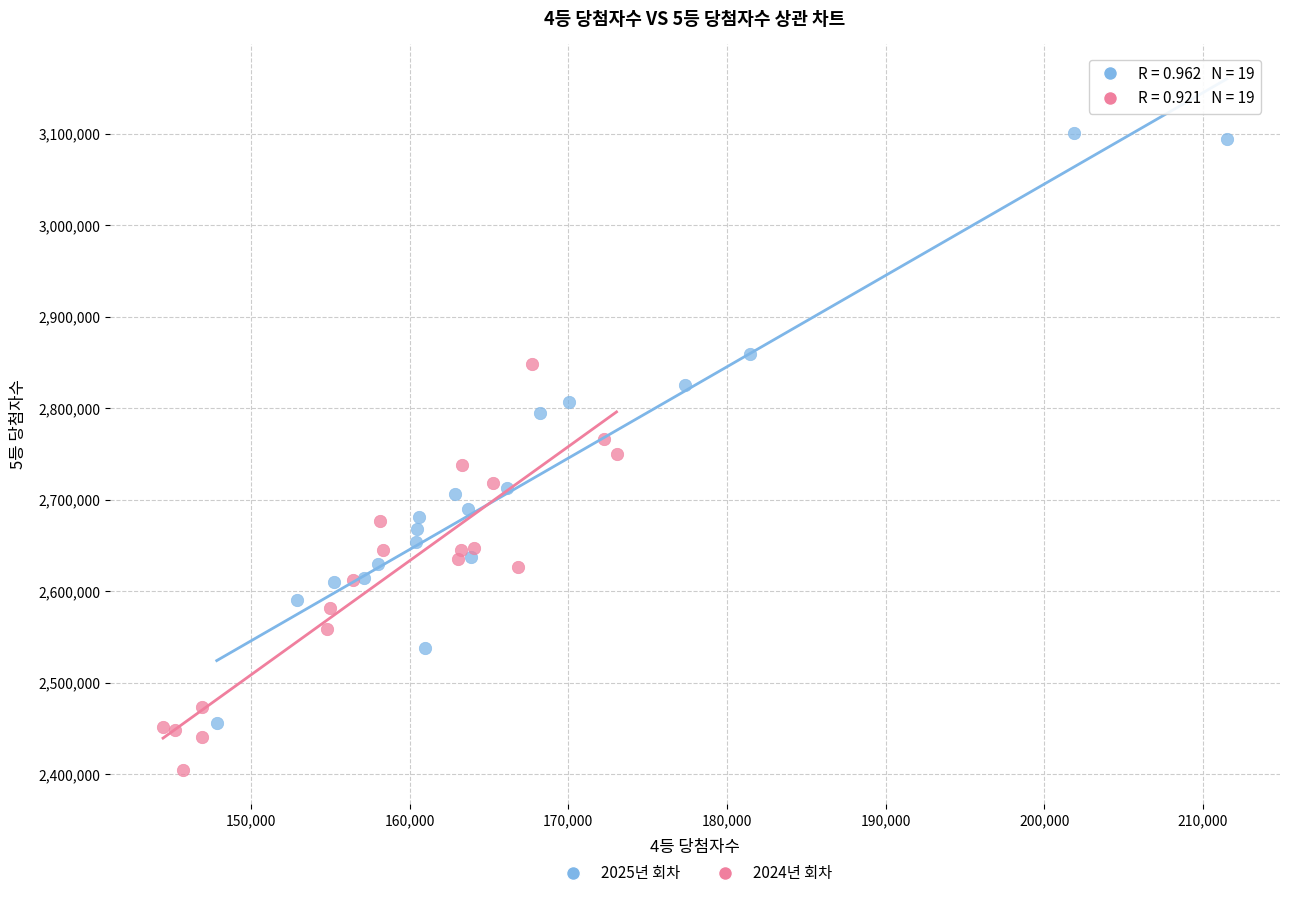

Which series has the widest spread of Y values?

2025년 회차